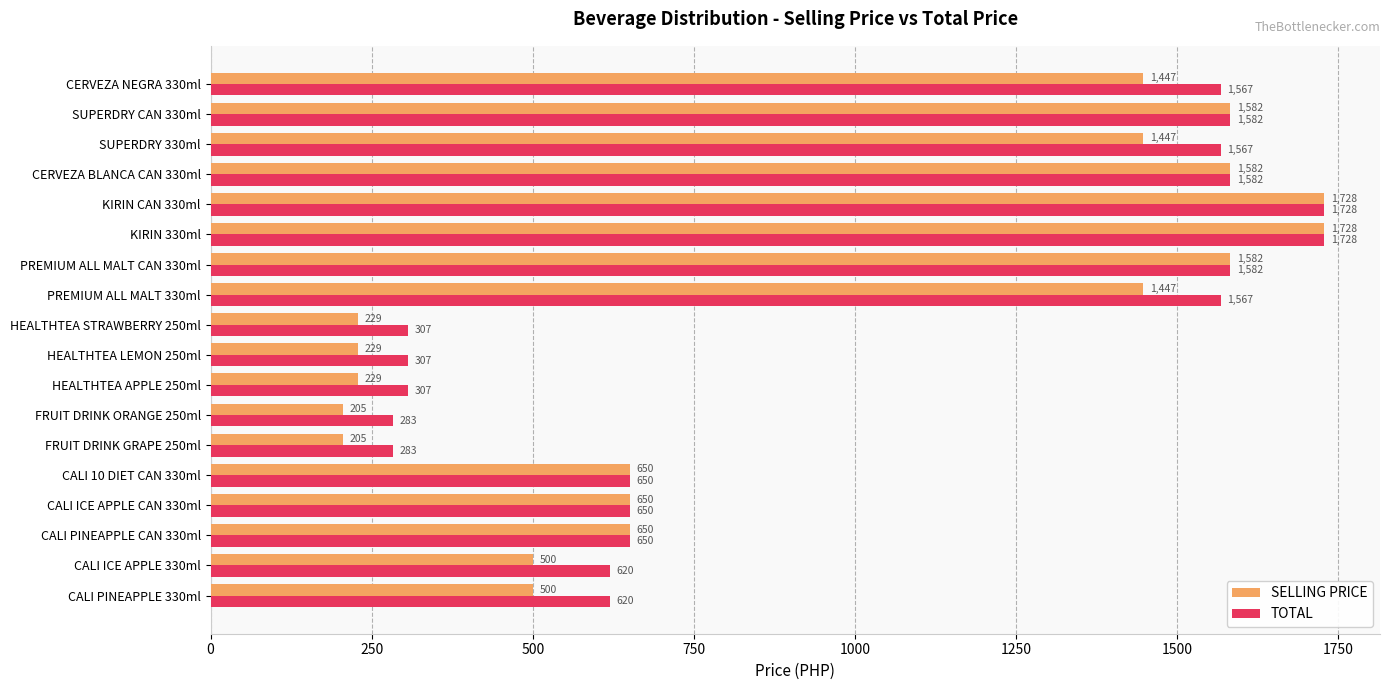

What is the difference between the maximum and minimum values in the TOTAL series?

1445